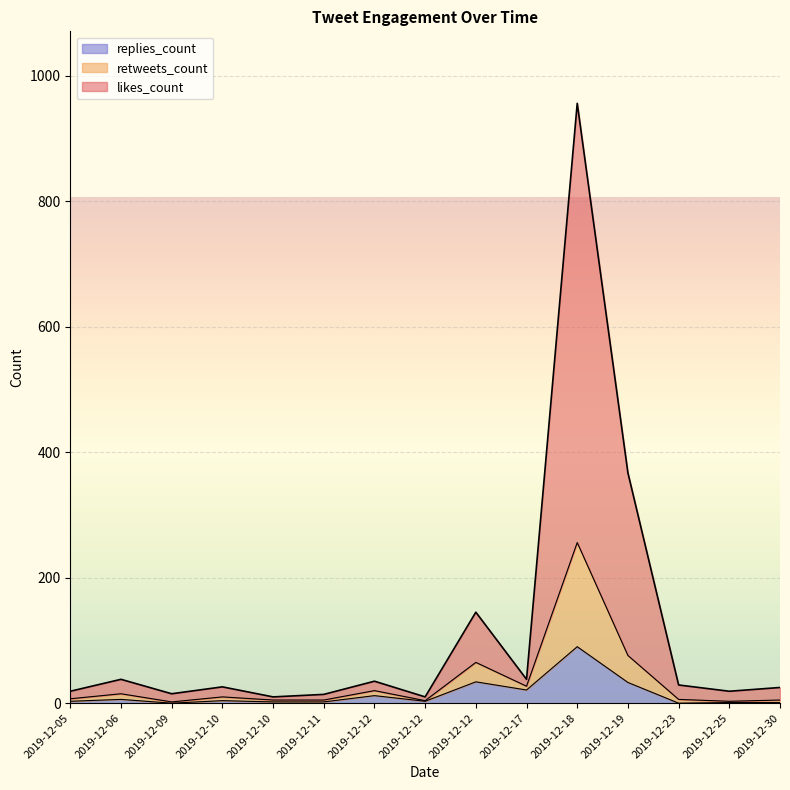

What is the sum of the retweets_count values at 2019-12-11 and 2019-12-17?

9